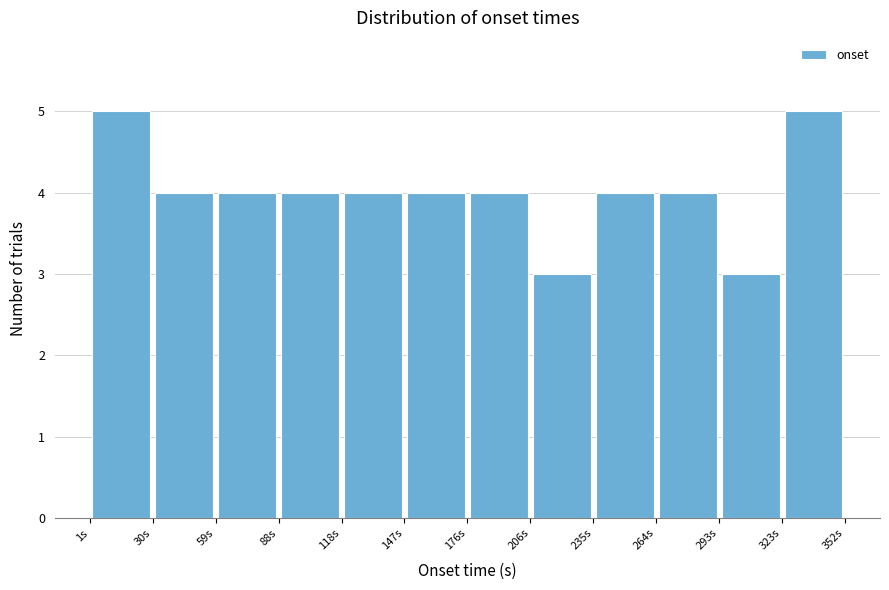

What is the height of the bar covering 120 to 145 on the x-axis? Neither the bar edges nor the heights are printed on the chart, so give them approximately, as read against the axes.

4